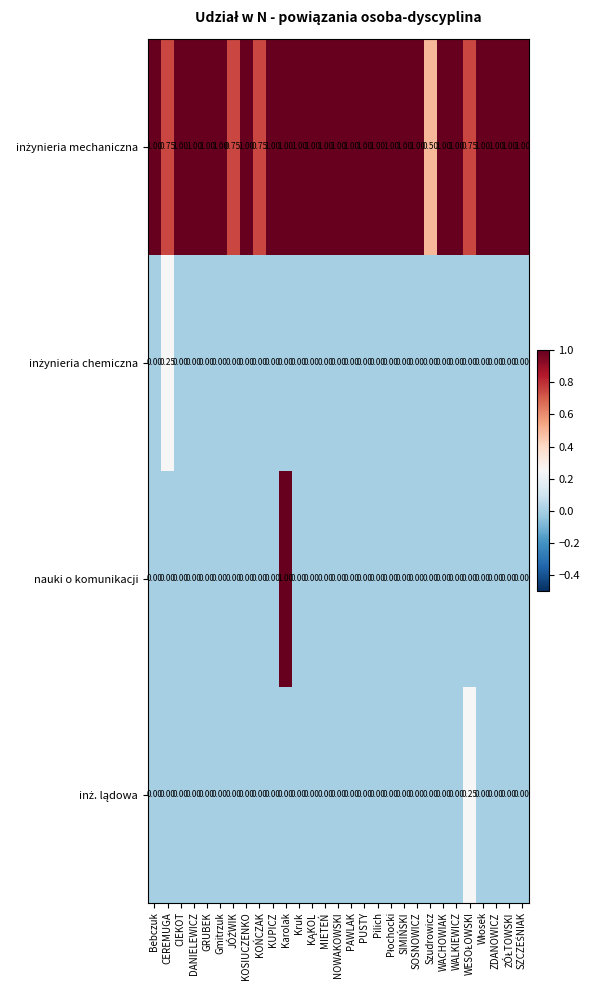

At which category is the sum across all series the highest?

Karolak